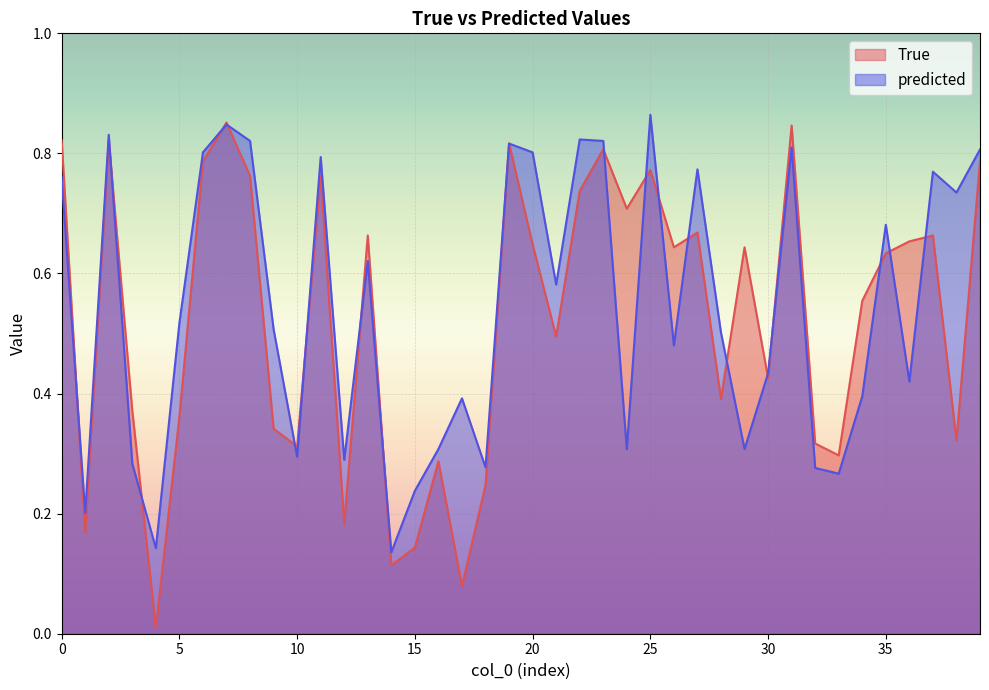

What are all the series names shown in the legend?

True, predicted